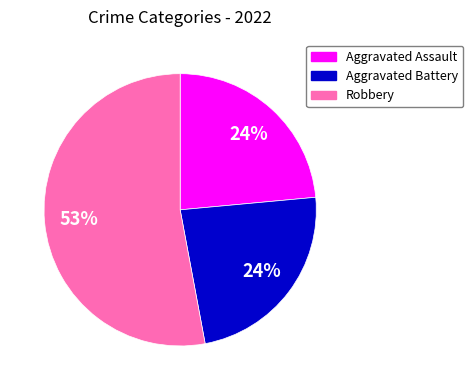

Is there any slice that represents more than half of the pie?

Yes